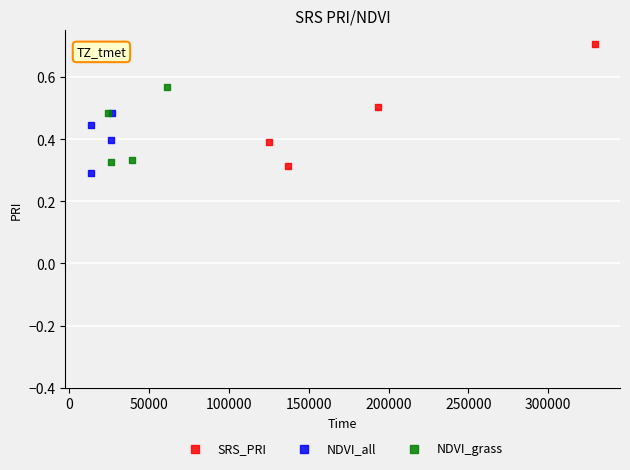

Which series contains the highest Y value?

SRS_PRI